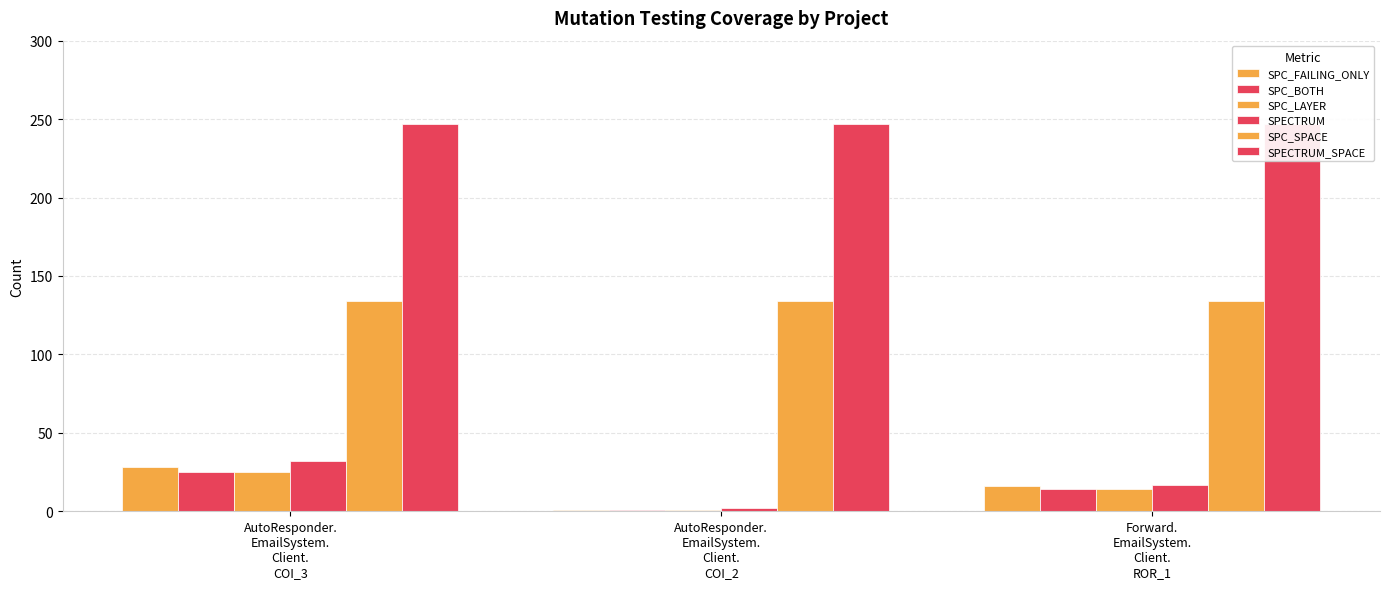

What is the sum of all SPC_LAYER values?

40